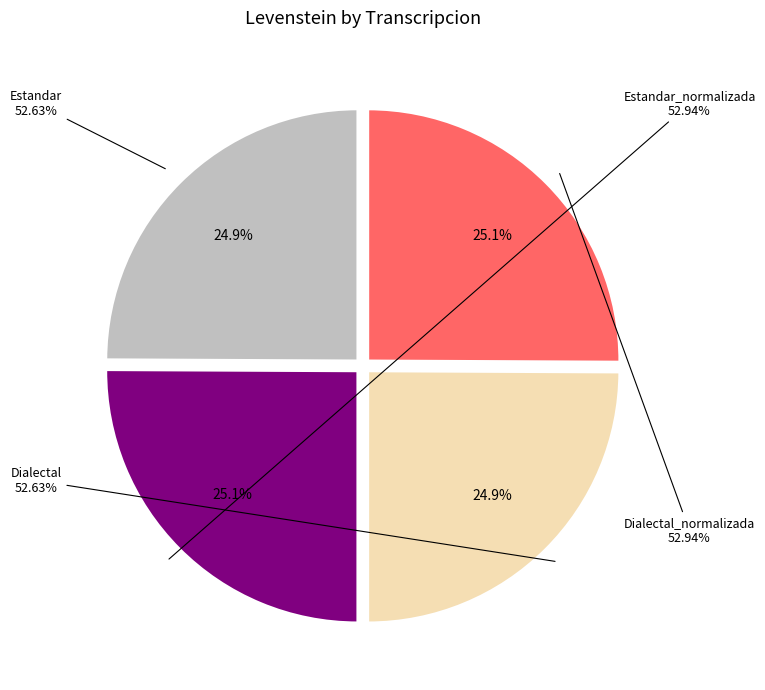

Which category has the biggest portion of the pie?

Estandar_normalizada